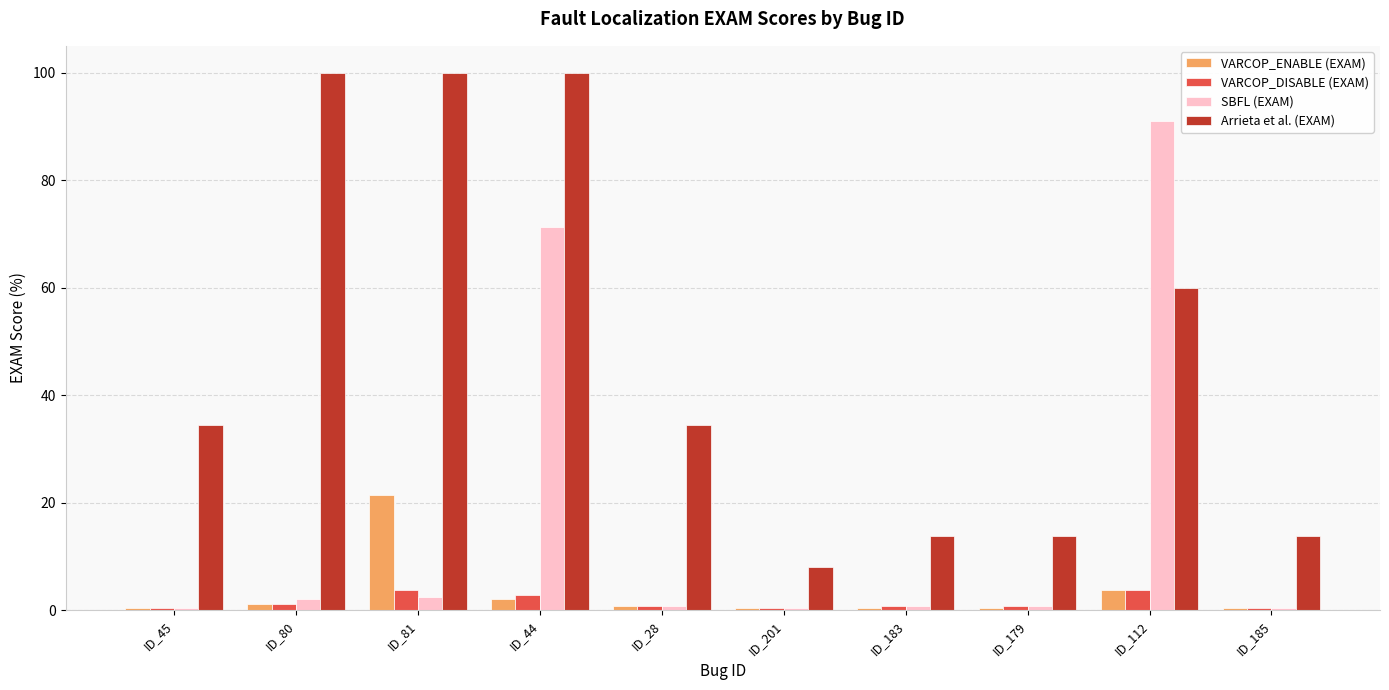

What position from the right is ID_80?

9